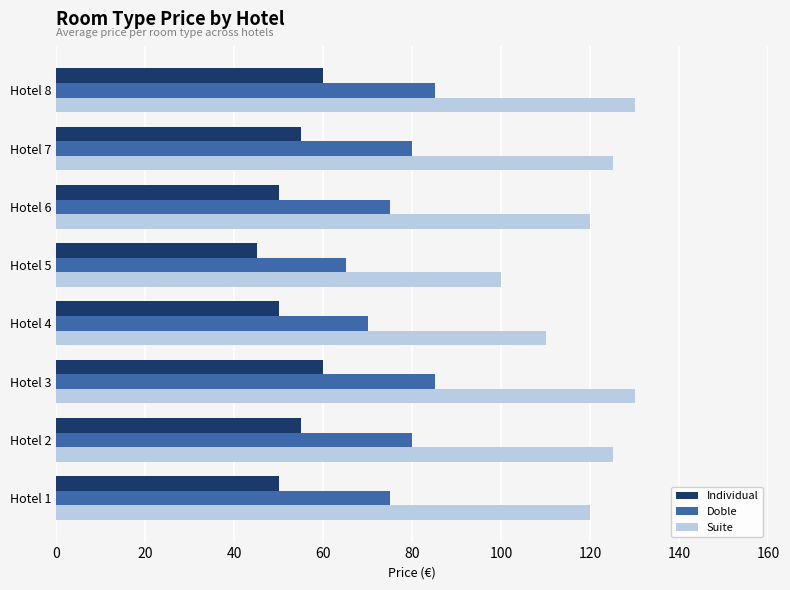

Which series has the largest range (max minus min)?

Suite